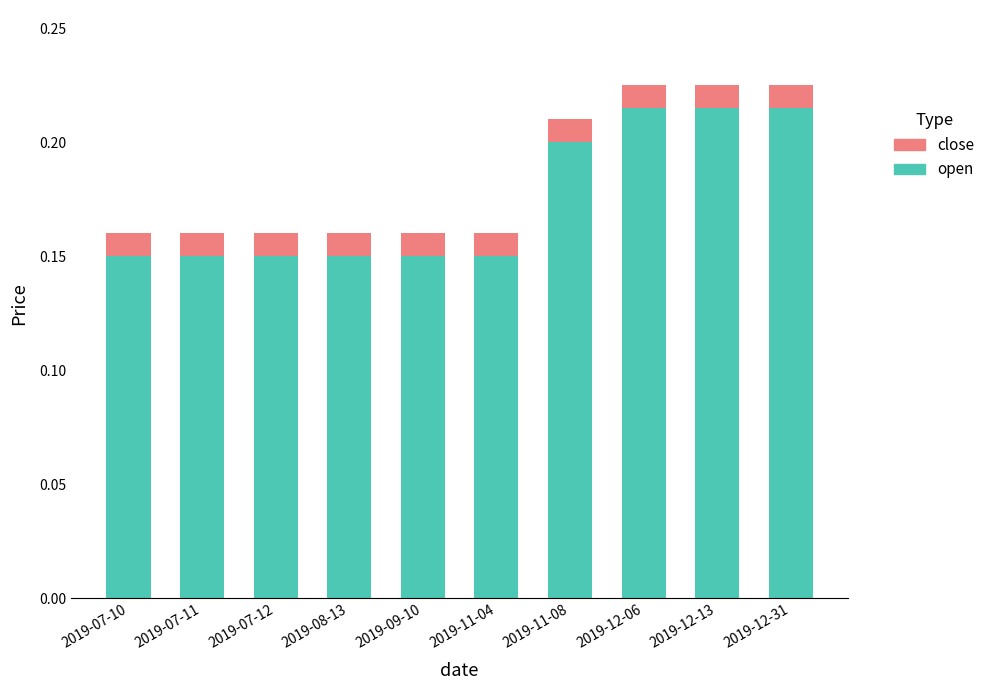

True or false: open has a value of 0.2 at 2019-11-08.

True